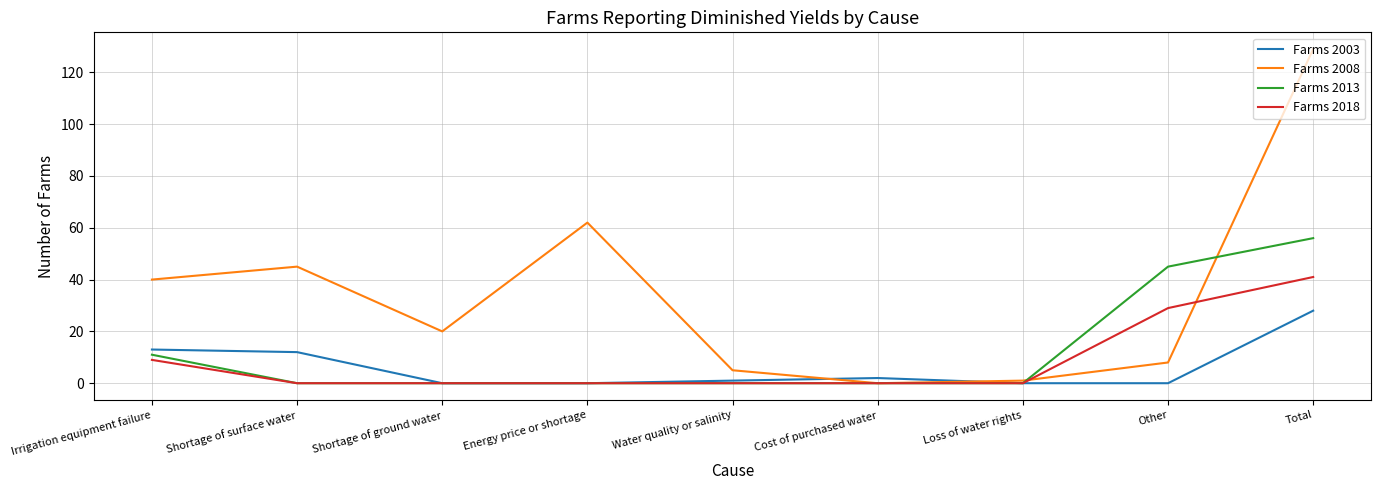

What is the sum of the Farms 2008 values at Other and Irrigation equipment failure?

48